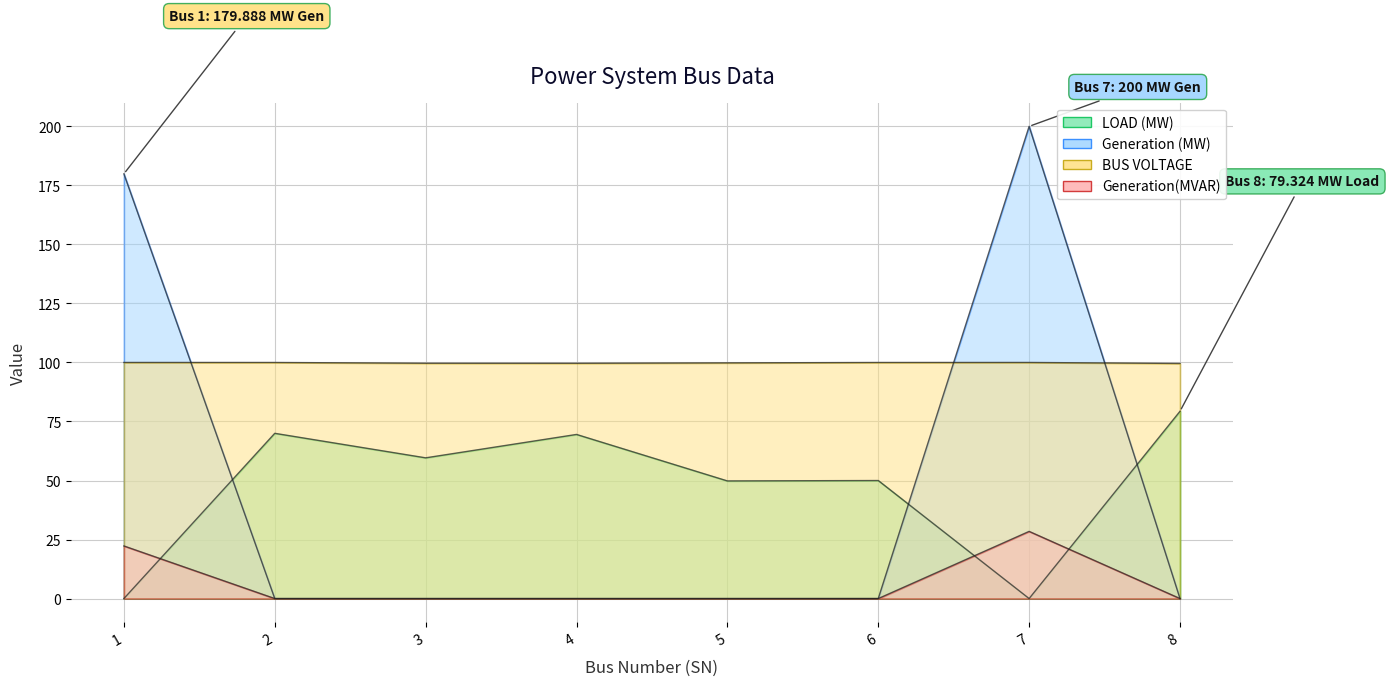

The LOAD (MW) series shows 33.0 at 2. True or false?

False